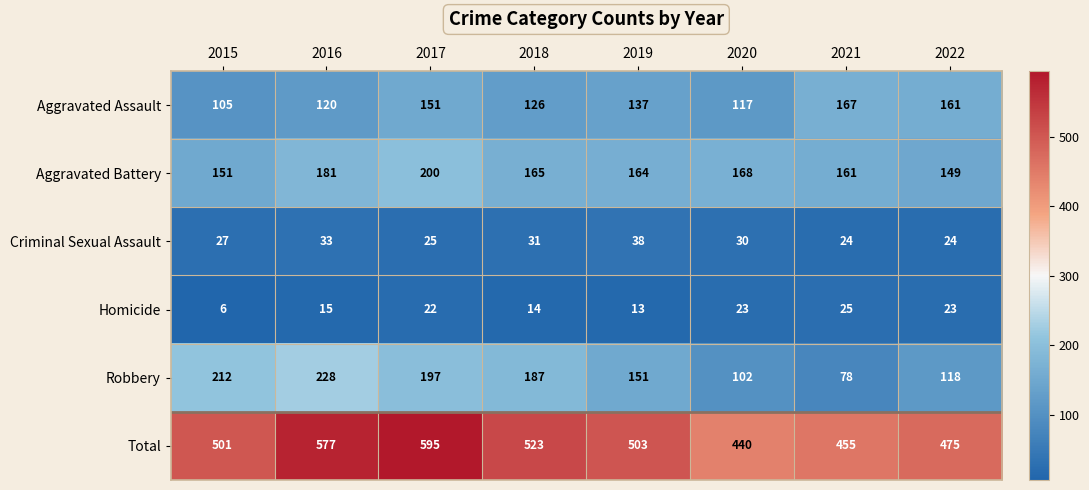

At 2021, list the series in order from largest to smallest.

Total, Aggravated Assault, Aggravated Battery, Robbery, Homicide, Criminal Sexual Assault